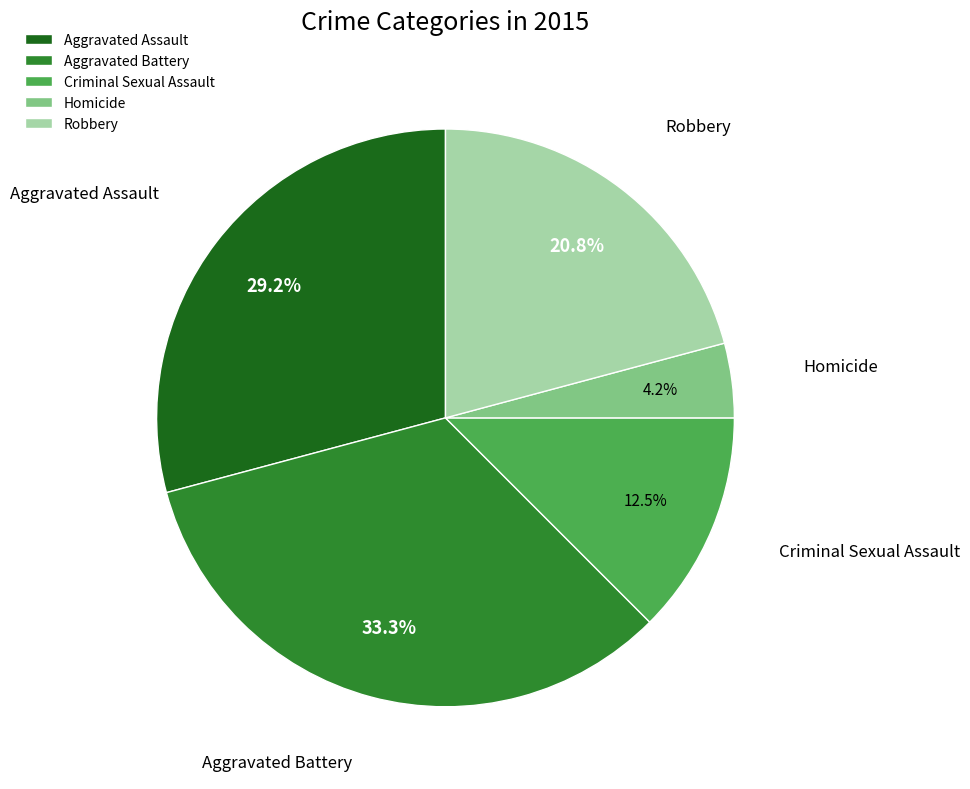

How many slices are in this pie chart?

5